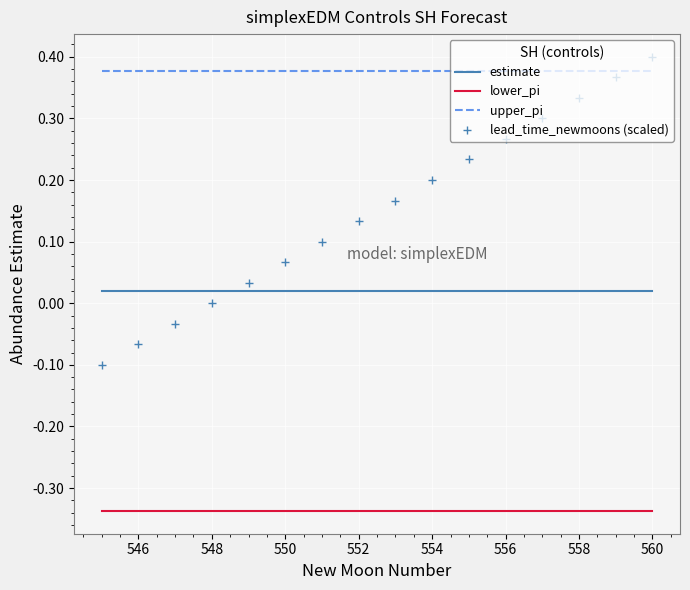

True or false: lead_time_newmoons (scaled) and lower_pi intersect in this chart.

False